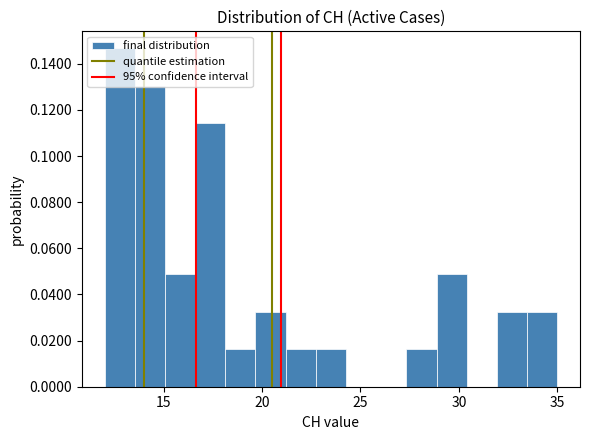

Read against the x-axis, roughly where is the centre of the tallest bar?

13.0